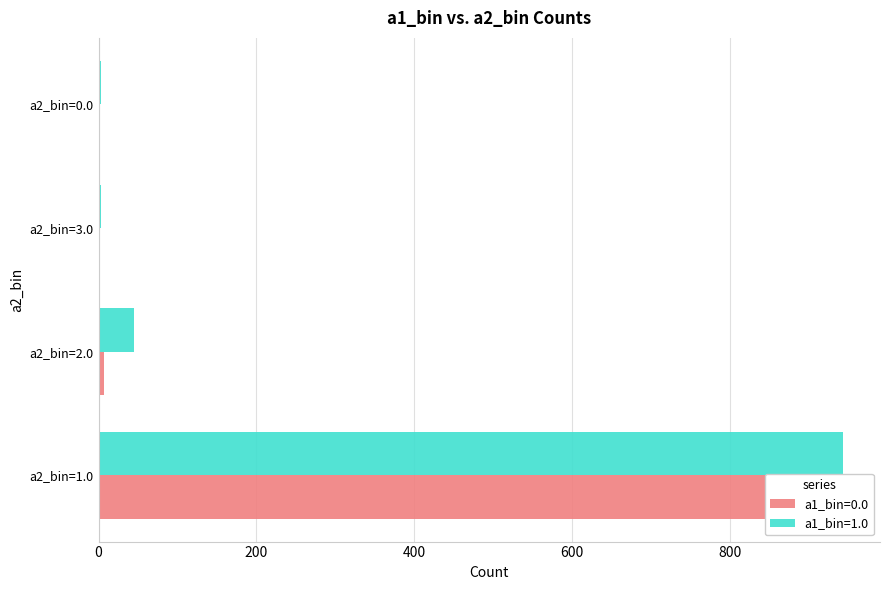

At which label does a1_bin=1.0 first exceed 45?

a2_bin=1.0